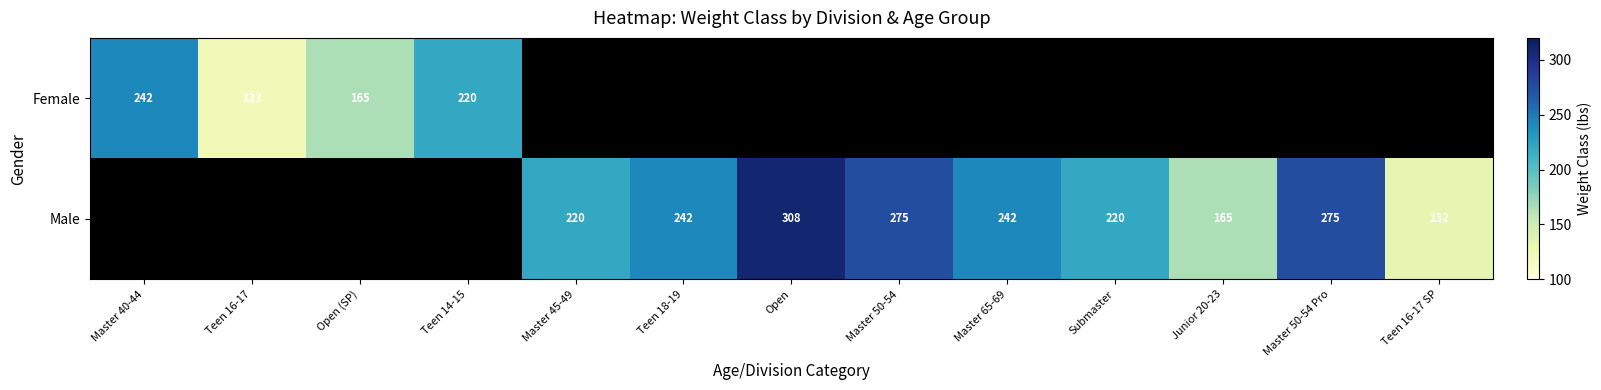

Is the value of Female at Teen 16-17 greater than the value of Male at Master 50-54 Pro?

No